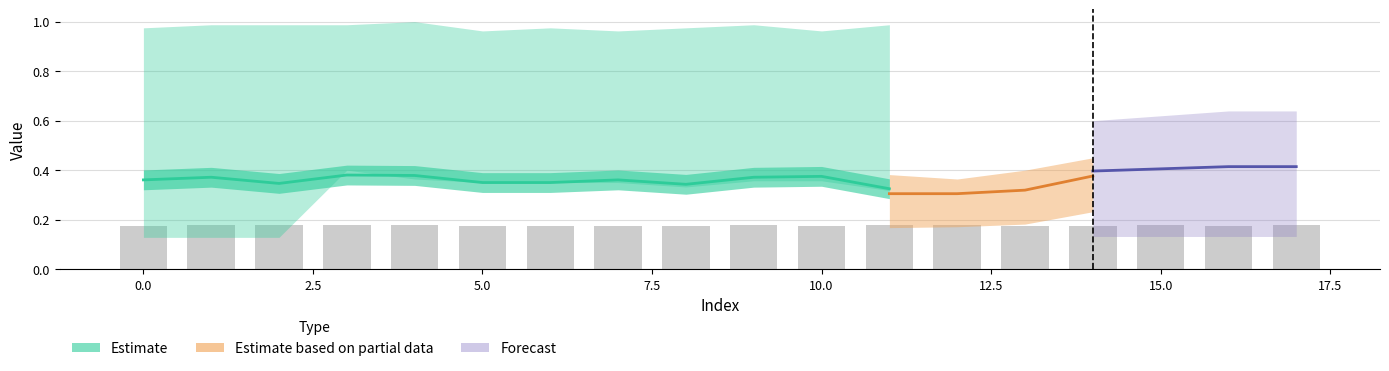

The col_3 series shows 0.4 at 9. True or false?

False